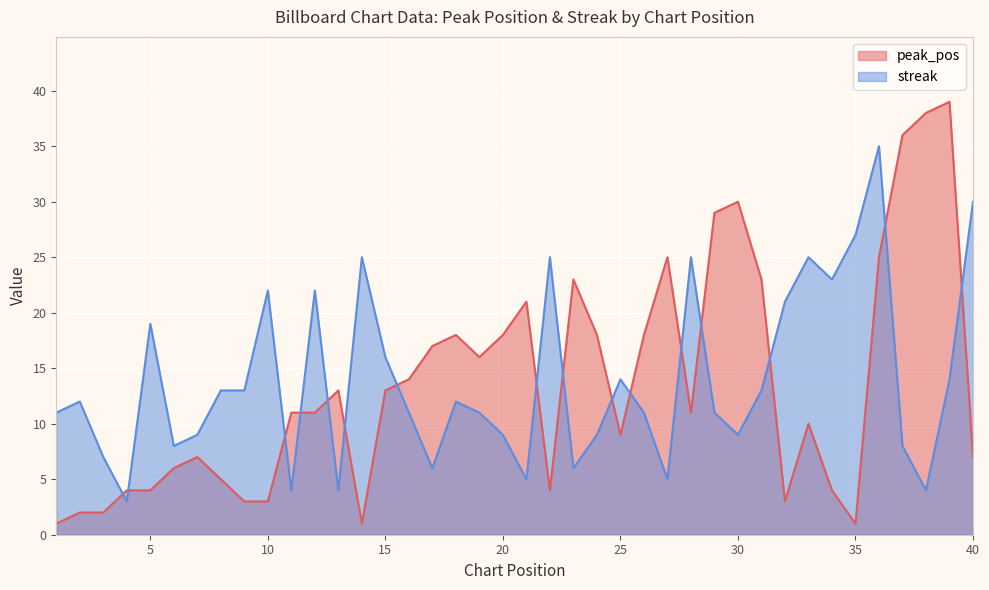

At which label does peak_pos reach its minimum?

1